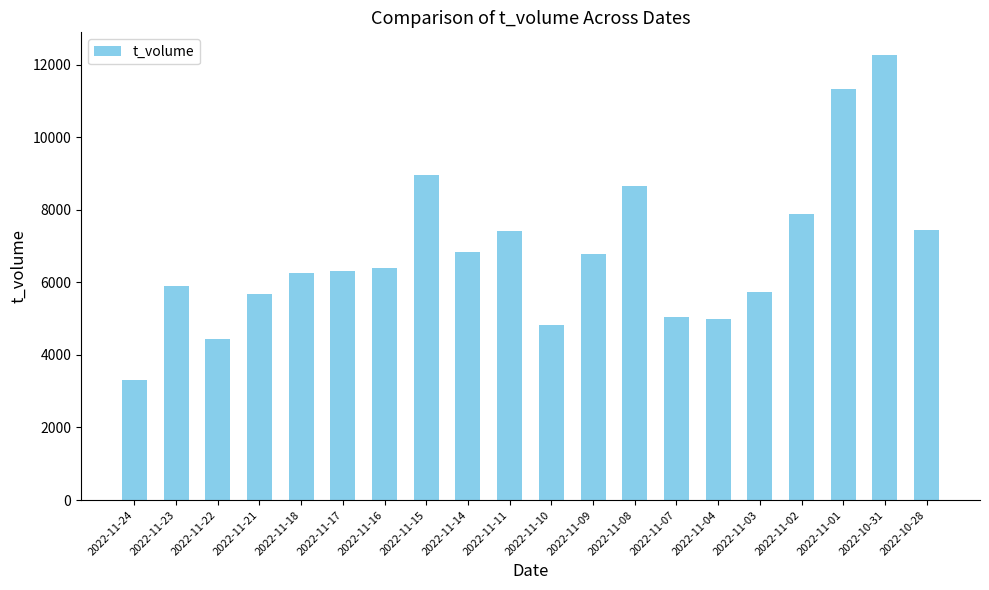

The value at 2022-11-18 is 11230. True or false?

False